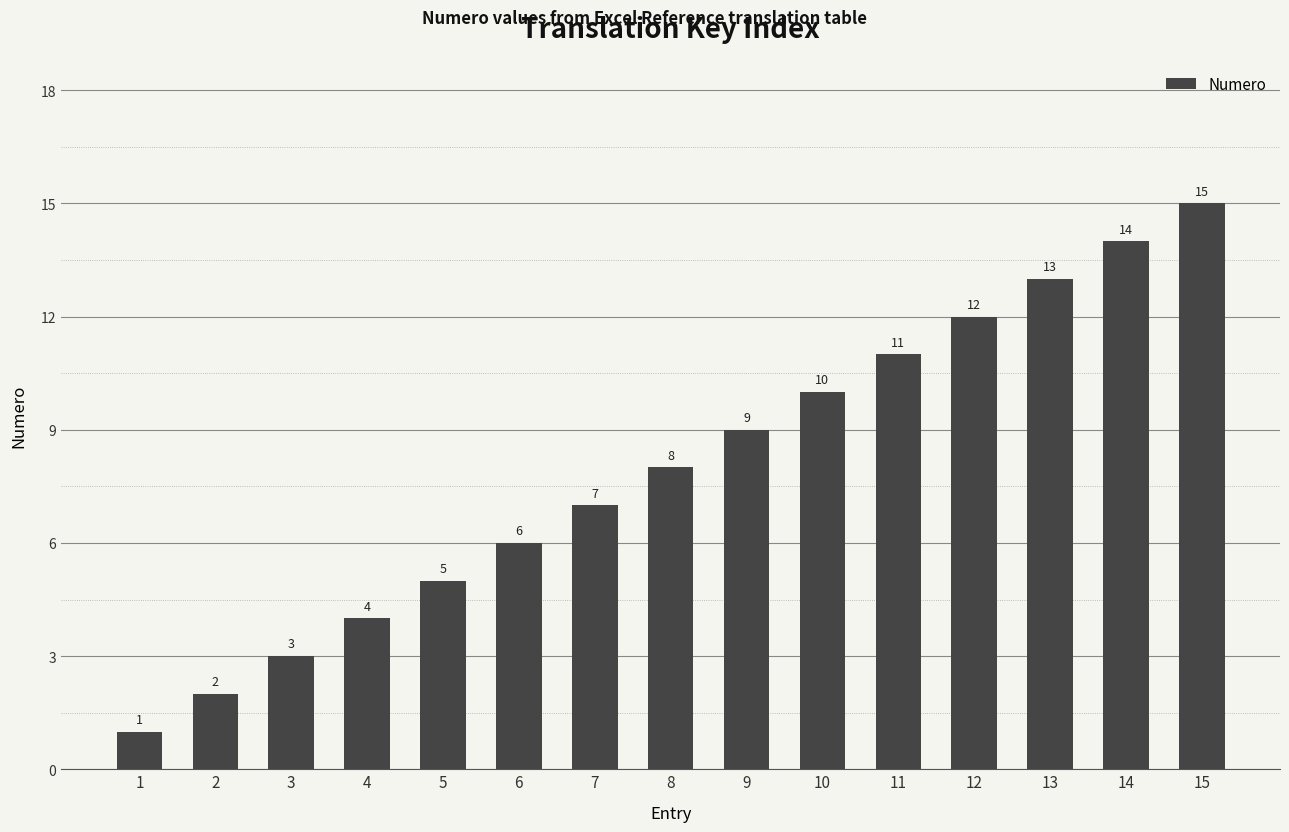

True or false: the data shows 0 at 1.

False